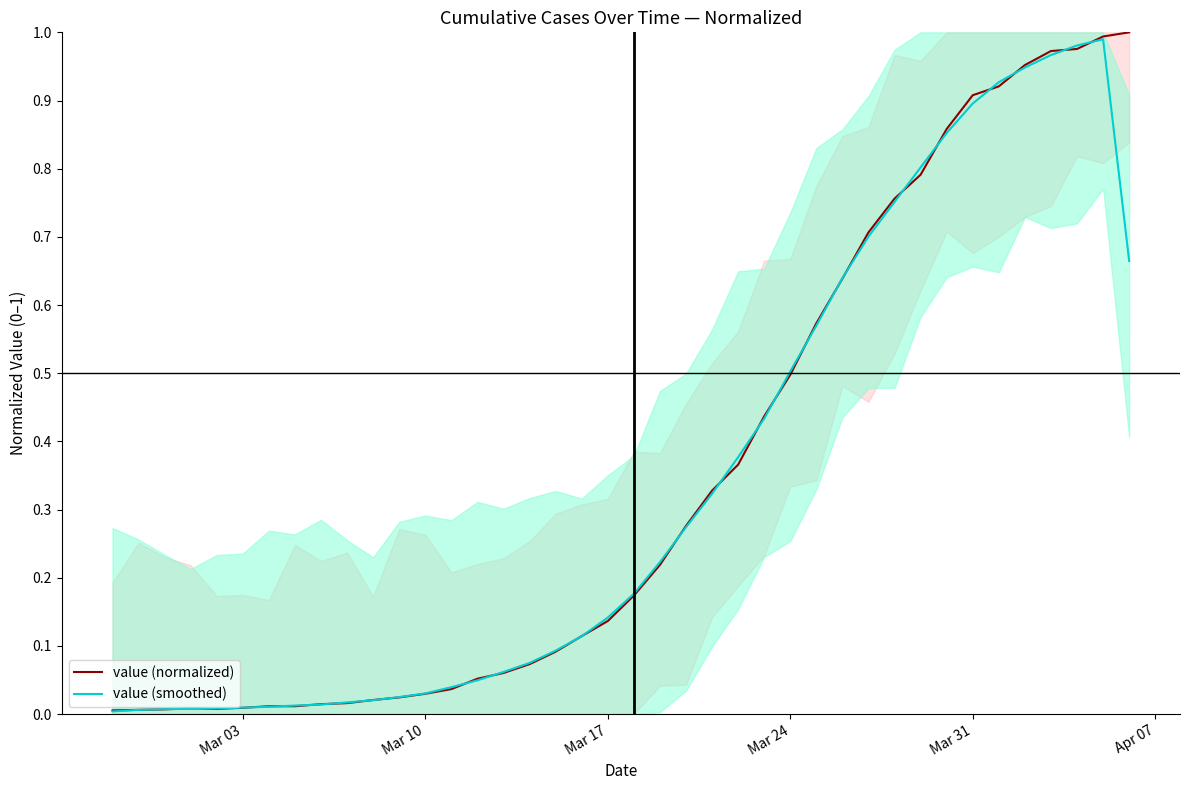

Which series has the widest spread of values?

value (normalized)